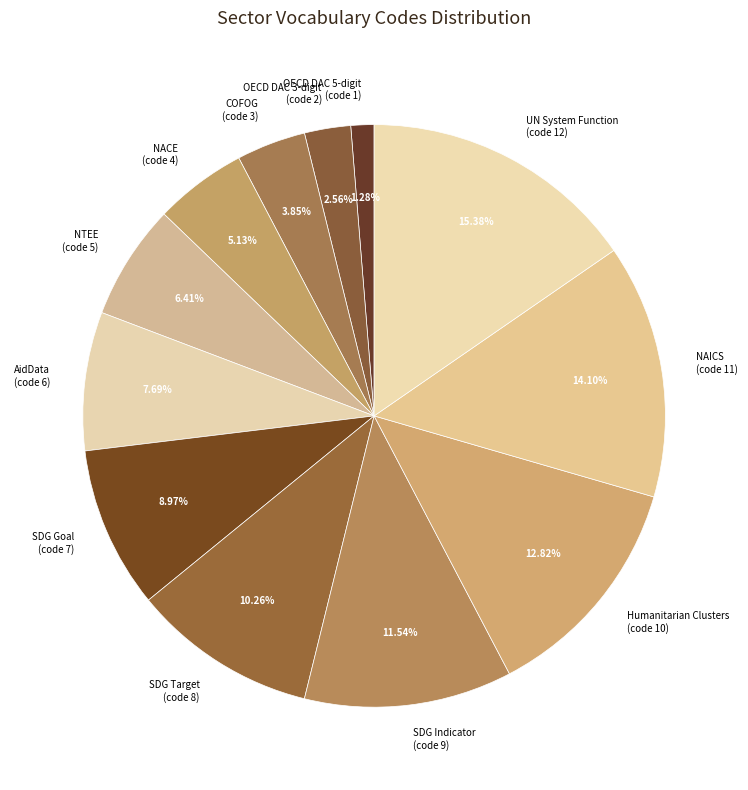

Approximately how many times larger is the value at NACE (code 4) compared to OECD DAC 5-digit (code 1)?

4.0